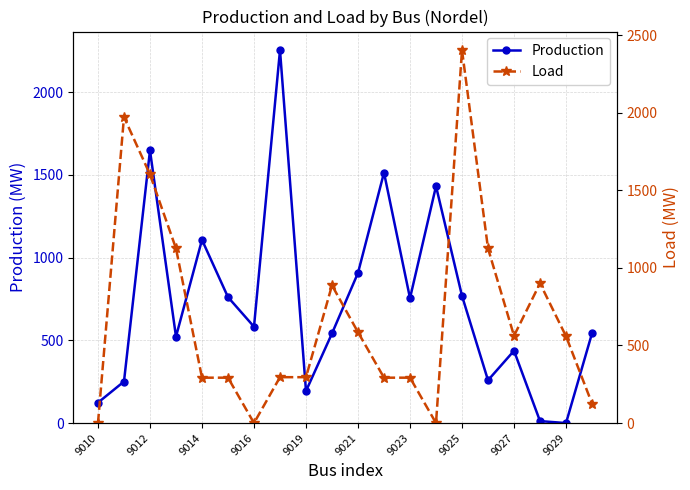

What is the greatest value displayed?

2402.7